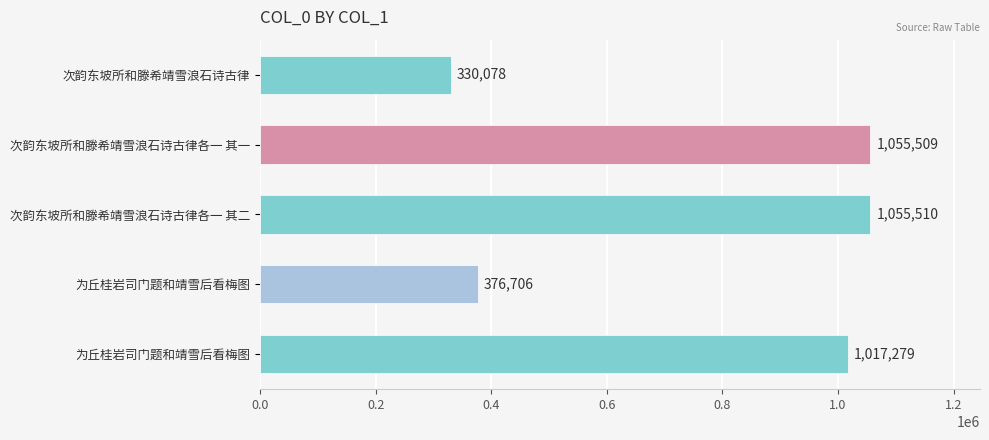

How many bars are there in total?

5